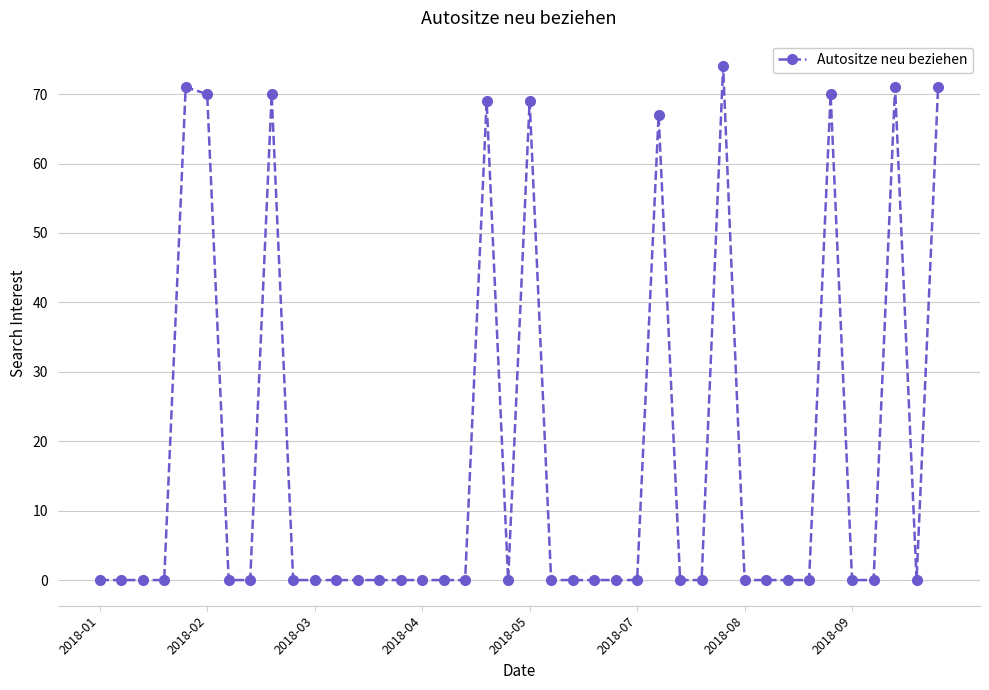

True or false: the data has more than 0 interior local peaks.

True